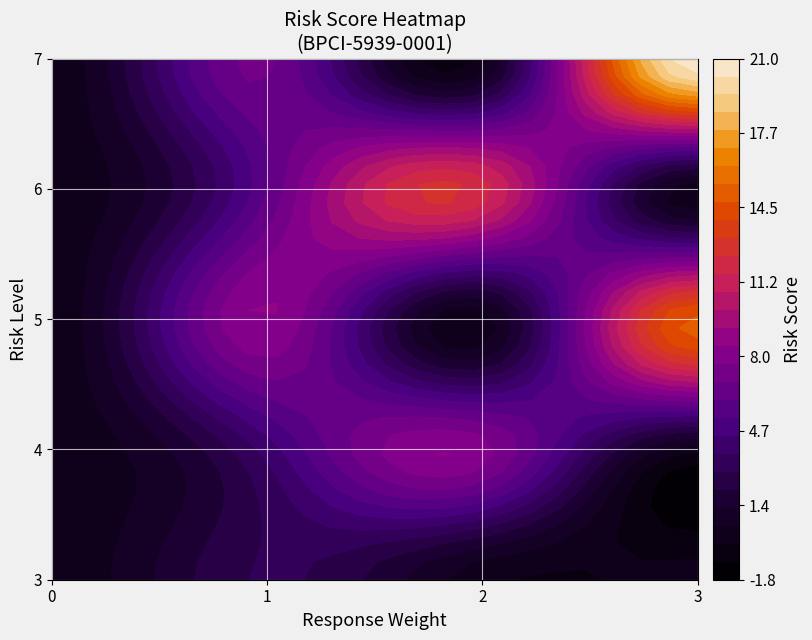

Reading left to right, list all the values displayed in this chart.

0: 0=4	1=4	2=3	3=0	4=5	5=12	6=8	7=4	8=6	9=3	10=3	11=7	12=21	13=7	14=7	15=7	16=15	17=0	18=7	19=7	20=7	21=7	22=15	23=7	24=0	25=7	26=15	27=7	28=15	29=7	30=7	31=3	32=7	33=15	34=3	35=15	36=15	37=3
1: 0=4	1=4	2=3	3=0	4=5	5=12	6=8	7=4	8=6	9=3	10=3	11=7	12=21	13=7	14=7	15=7	16=15	17=0	18=7	19=7	20=7	21=7	22=15	23=7	24=0	25=7	26=15	27=7	28=15	29=7	30=7	31=3	32=7	33=15	34=3	35=15	36=15	37=3
2: 0=4	1=4	2=3	3=0	4=5	5=12	6=8	7=4	8=6	9=3	10=3	11=7	12=21	13=7	14=7	15=7	16=15	17=0	18=7	19=7	20=7	21=7	22=15	23=7	24=0	25=7	26=15	27=7	28=15	29=7	30=7	31=3	32=7	33=15	34=3	35=15	36=15	37=3
3: 0=4	1=4	2=3	3=0	4=5	5=12	6=8	7=4	8=6	9=3	10=3	11=7	12=21	13=7	14=7	15=7	16=15	17=0	18=7	19=7	20=7	21=7	22=15	23=7	24=0	25=7	26=15	27=7	28=15	29=7	30=7	31=3	32=7	33=15	34=3	35=15	36=15	37=3